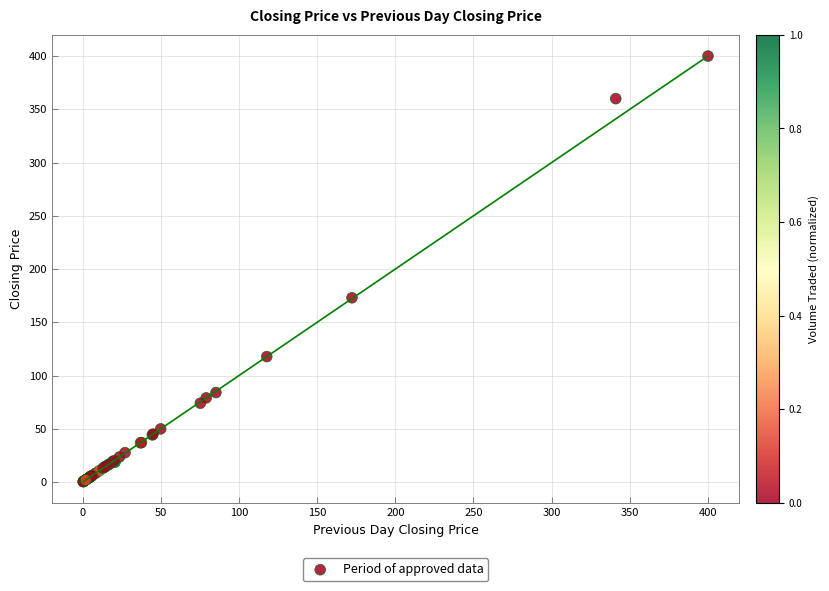

What Y value in the scatter plot is closest to 200?

173.0